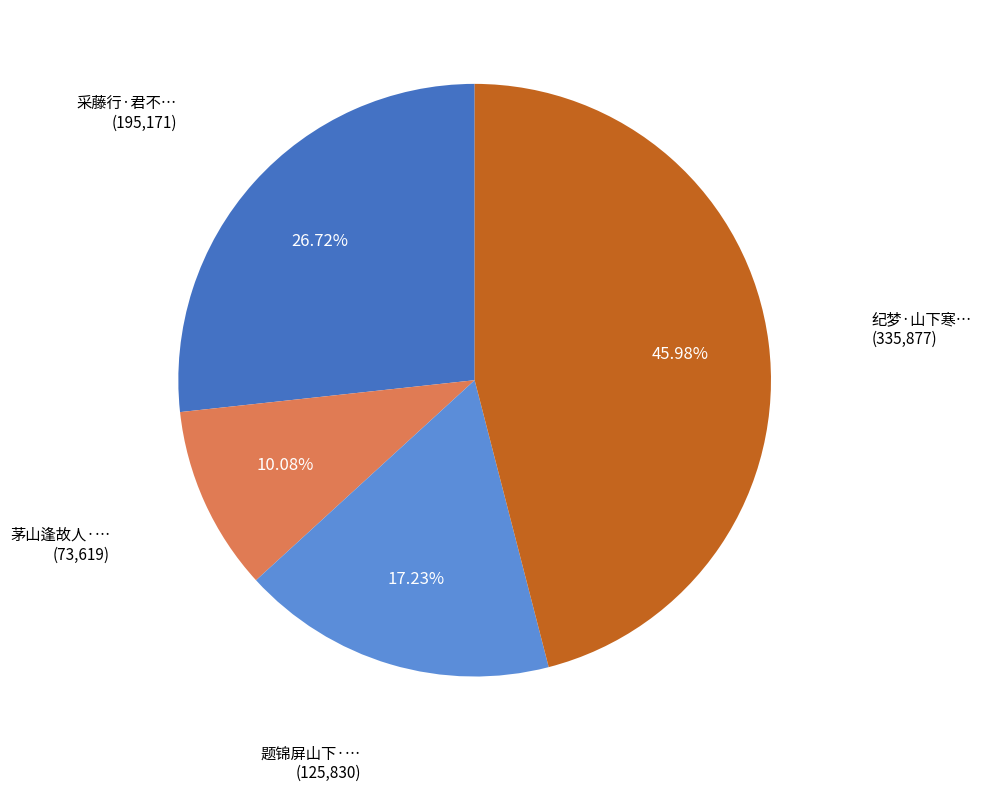

Is there any slice that represents more than half of the pie?

No